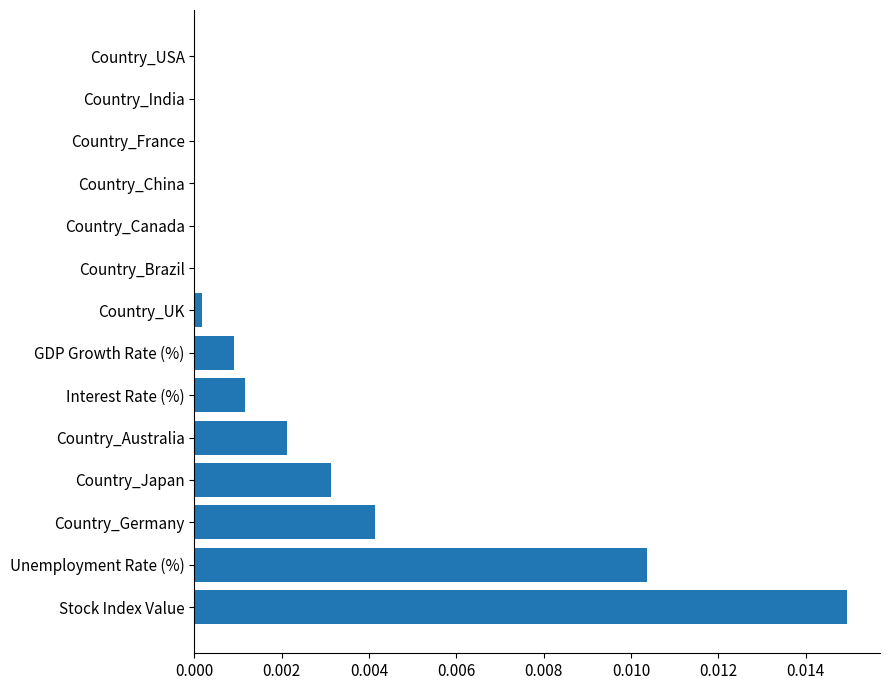

Between Stock Index Value and Country_Australia, which is larger?

Stock Index Value